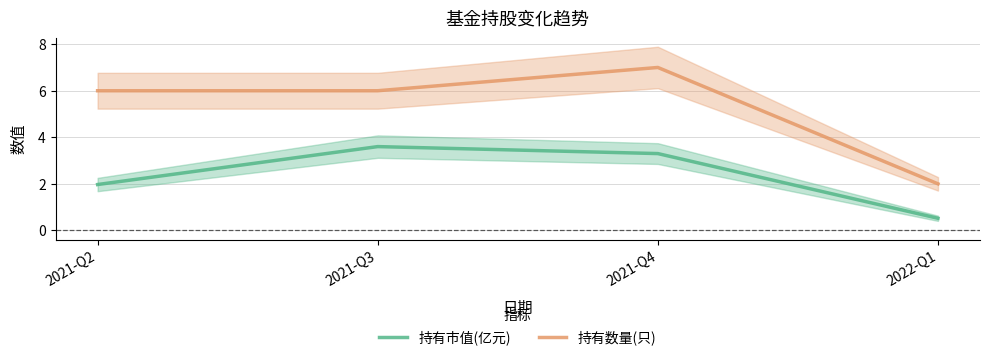

In 持有市值(亿元), how many points are higher than both neighbors (excluding endpoints)?

1